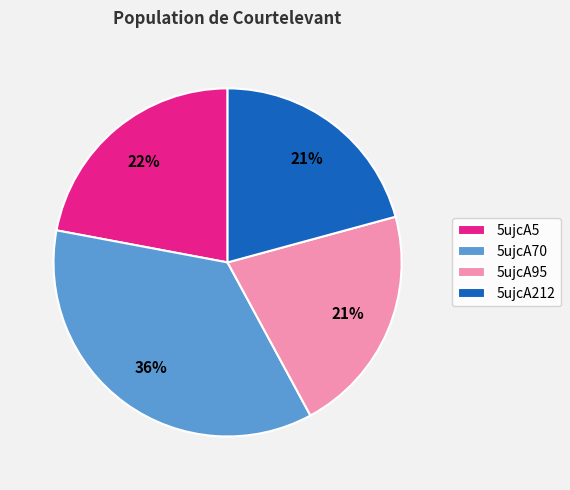

The 5ujcA5 slice represents 11% of the pie. True or false?

False